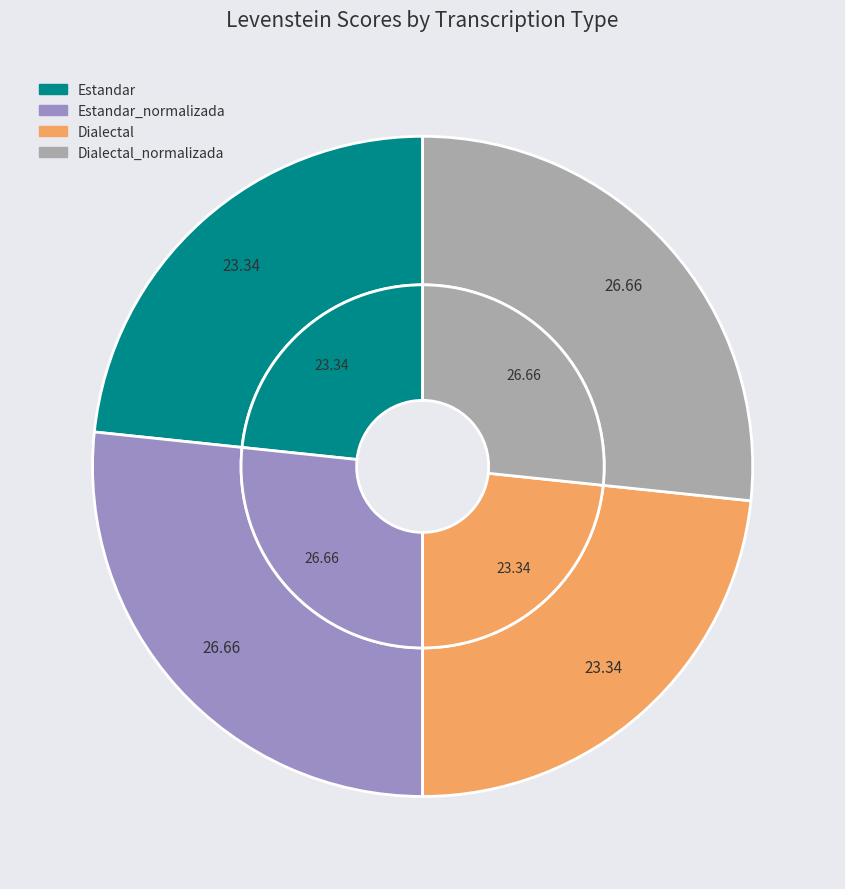

Which has a higher value, Estandar or Dialectal?

Estandar